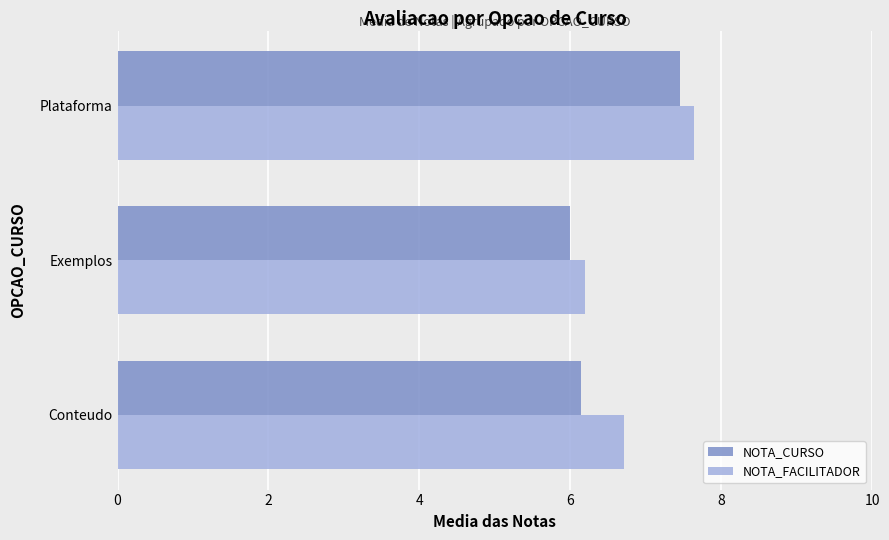

Rank the series by their maximum value, from lowest to highest.

NOTA_CURSO, NOTA_FACILITADOR